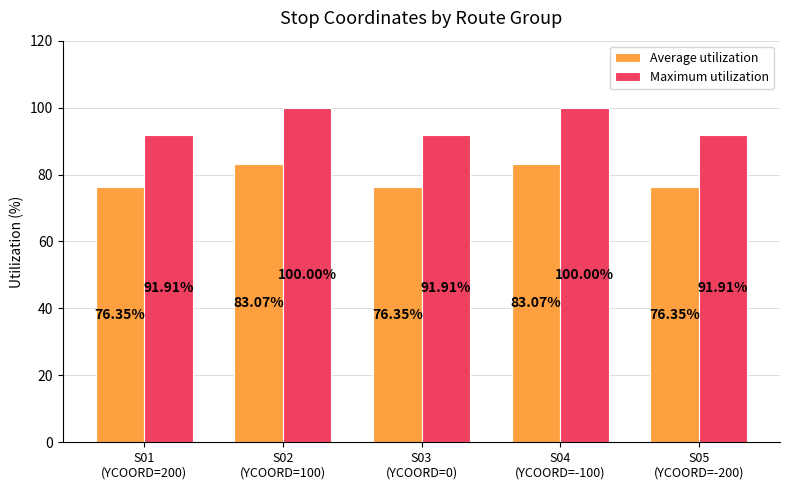

What is the difference between the highest and lowest values at S02
(YCOORD=100)?

16.9